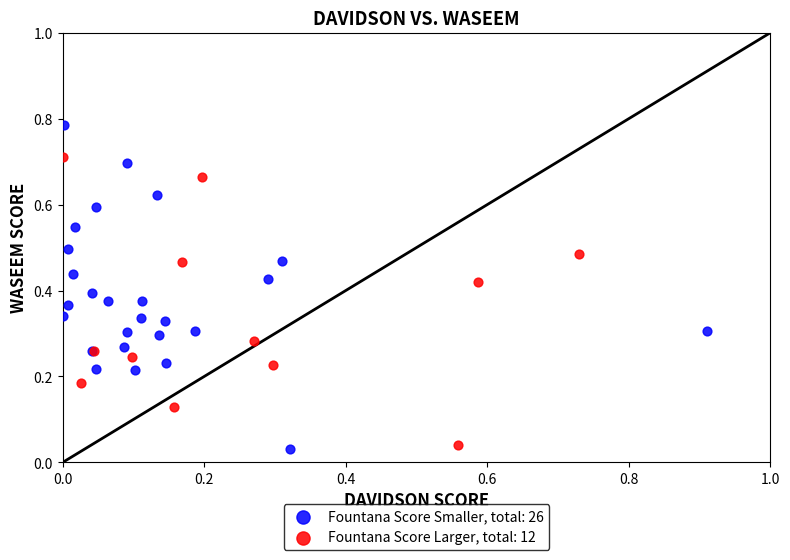

Which series has the widest spread of Y values?

Fountana Score Smaller, total: 26